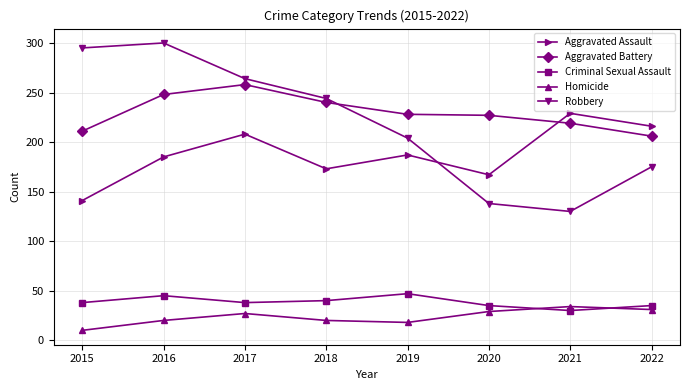

Which category has the highest value in the Robbery series?

2016